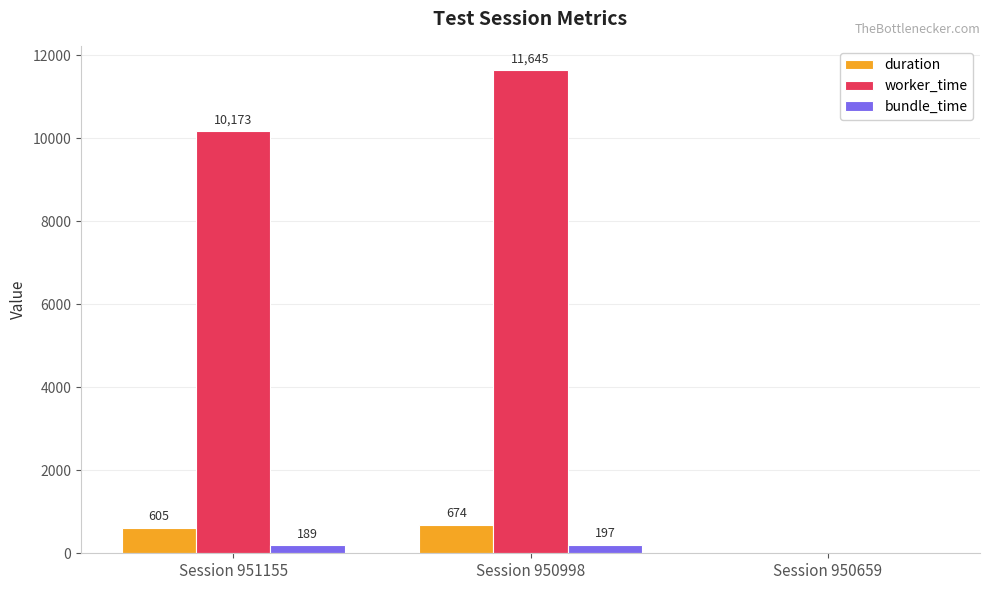

The value of worker_time at Session 950659 is 0. True or false?

True